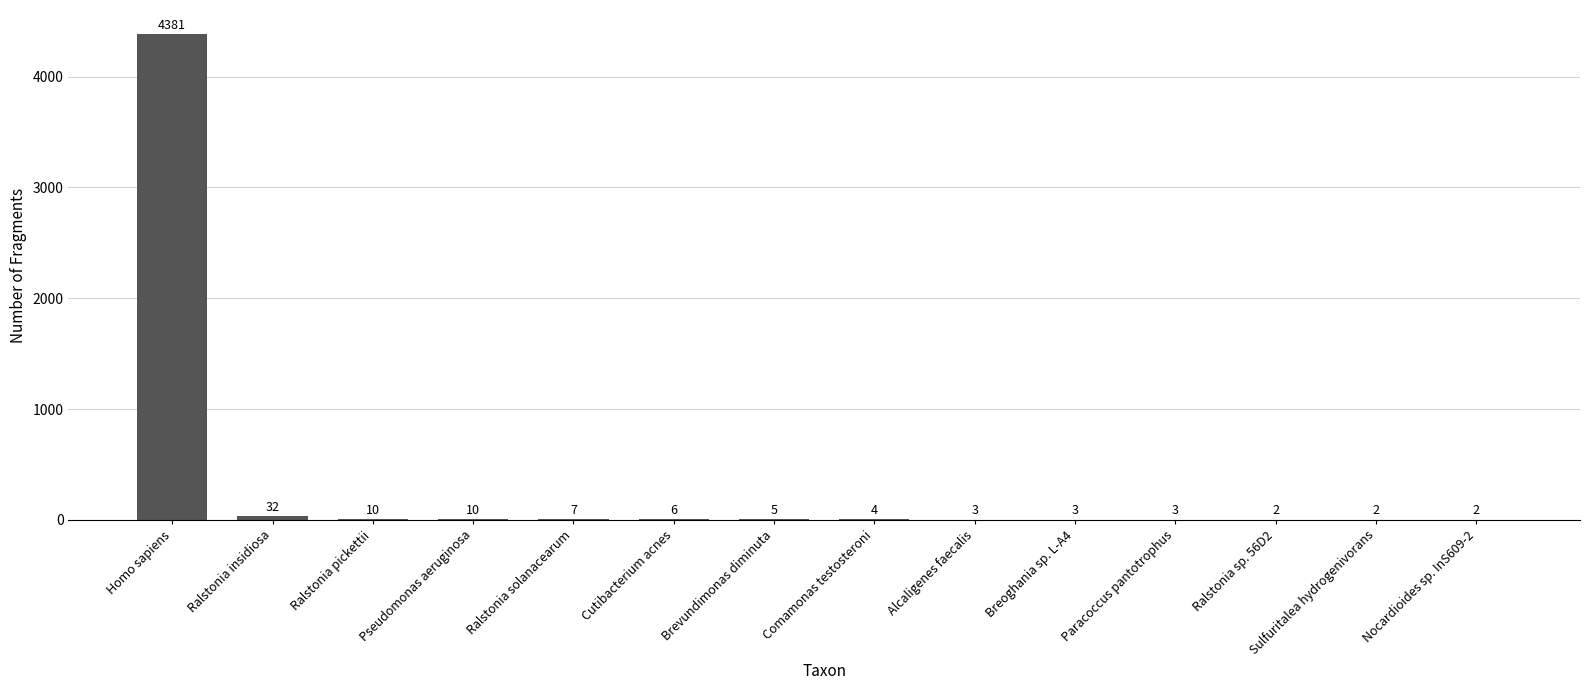

The value at Breoghania sp. L-A4 is 3. True or false?

True